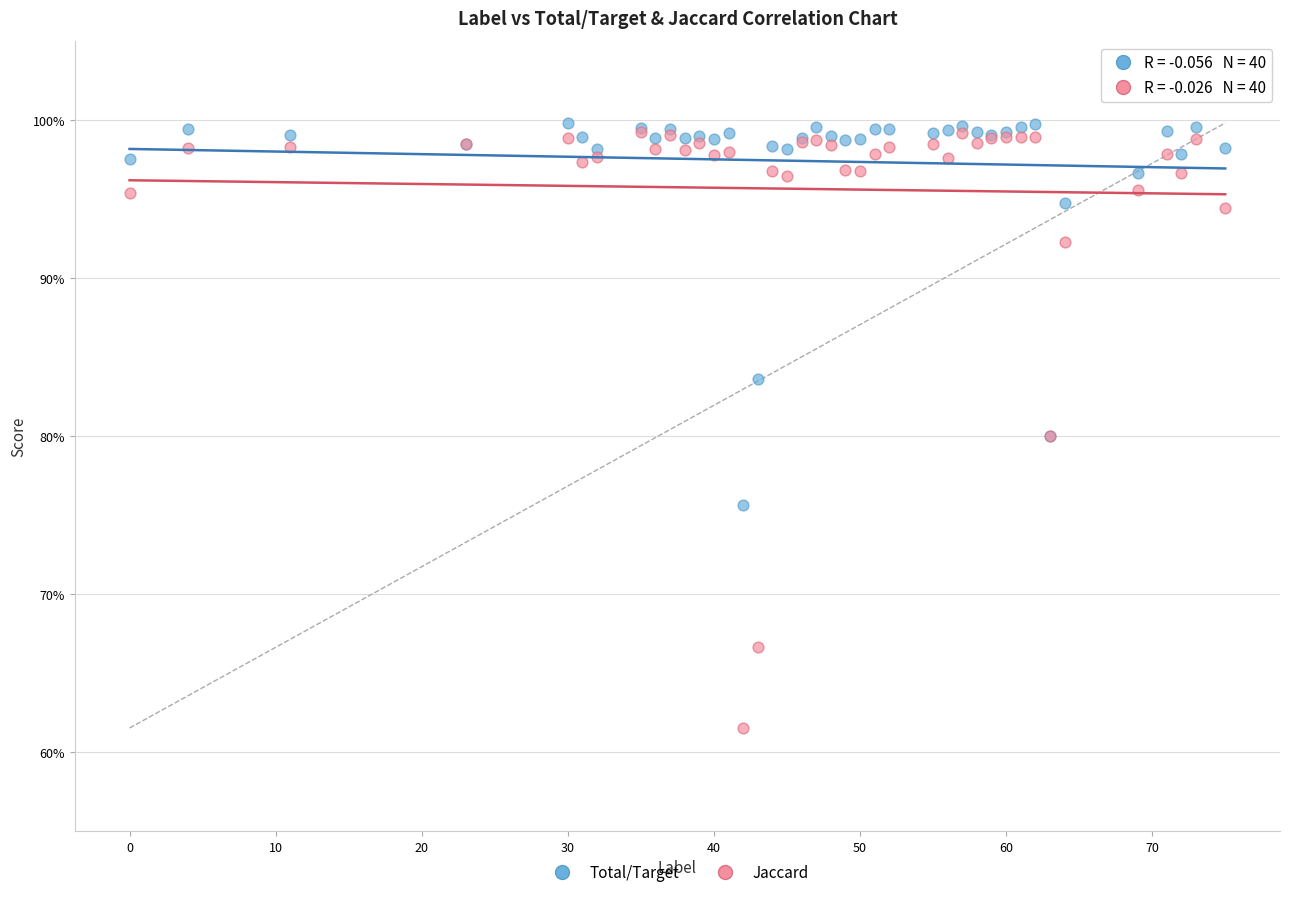

What are all the series names shown in the legend?

Total/Target, Jaccard